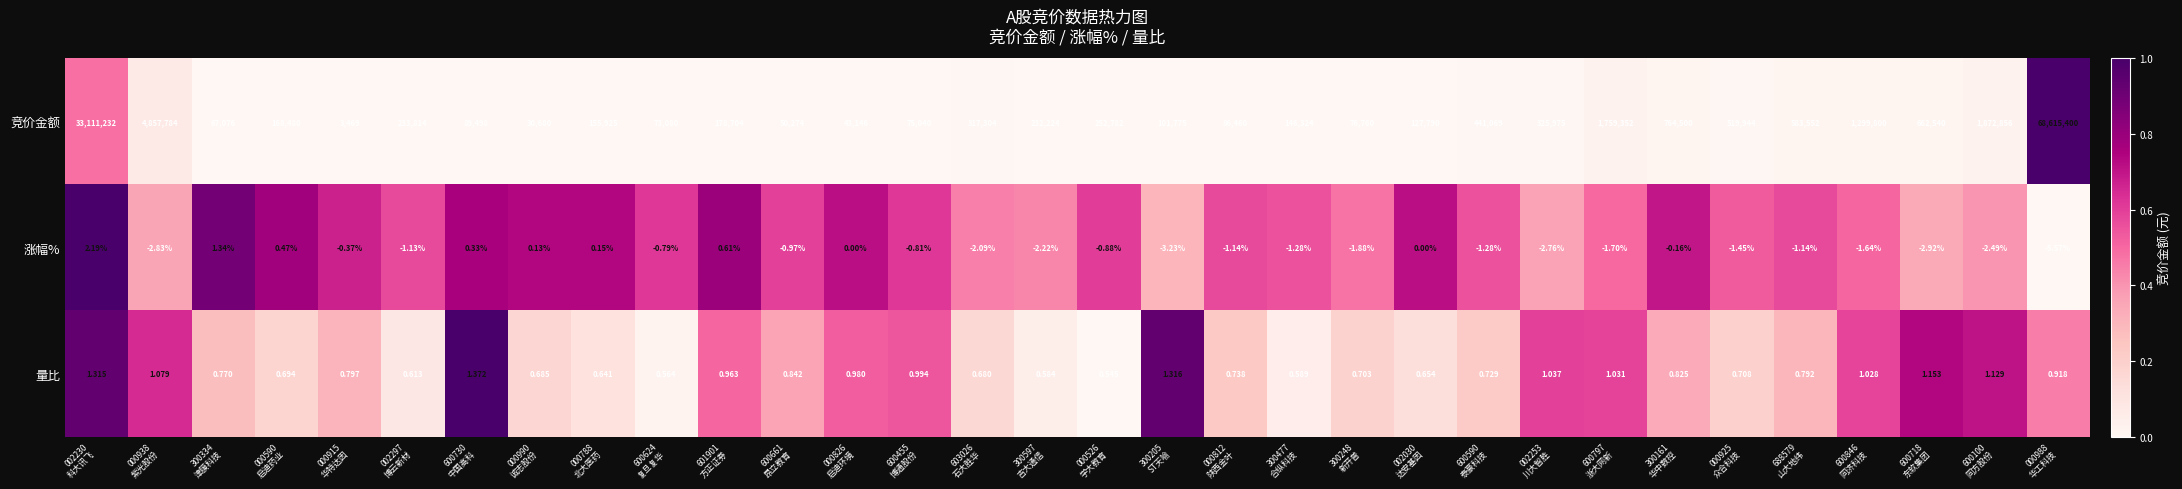

Which series has the largest range (max minus min)?

竞价金额